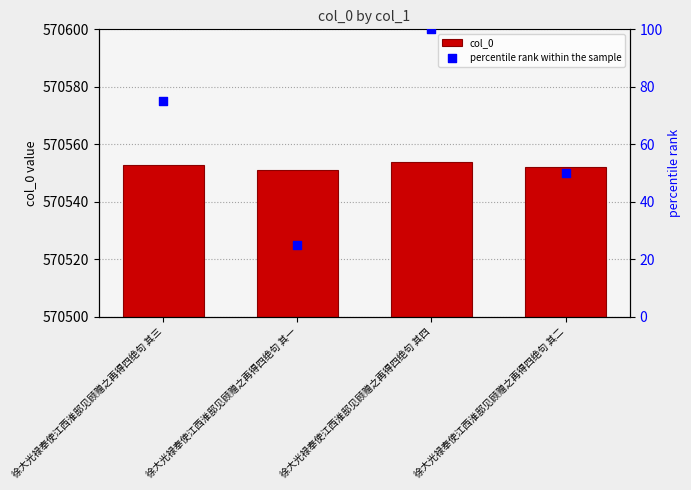

At how many categories does at least one series exceed 526748?

4